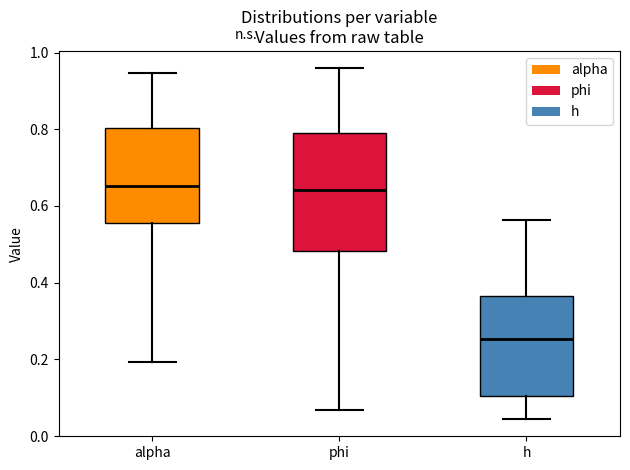

Reading left to right, transcribe this box plot: for each box, give where its median line is, the range the box spans, and where its two whiskers end, as read against the y-axis. The values are not printed on the chart, so give them approximately, as read against the axis.

alpha: median 0.66, box 0.56 to 0.80, whiskers 0.20 to 0.94
phi: median 0.64, box 0.48 to 0.78, whiskers 0.06 to 0.96
h: median 0.26, box 0.10 to 0.36, whiskers 0.04 to 0.56